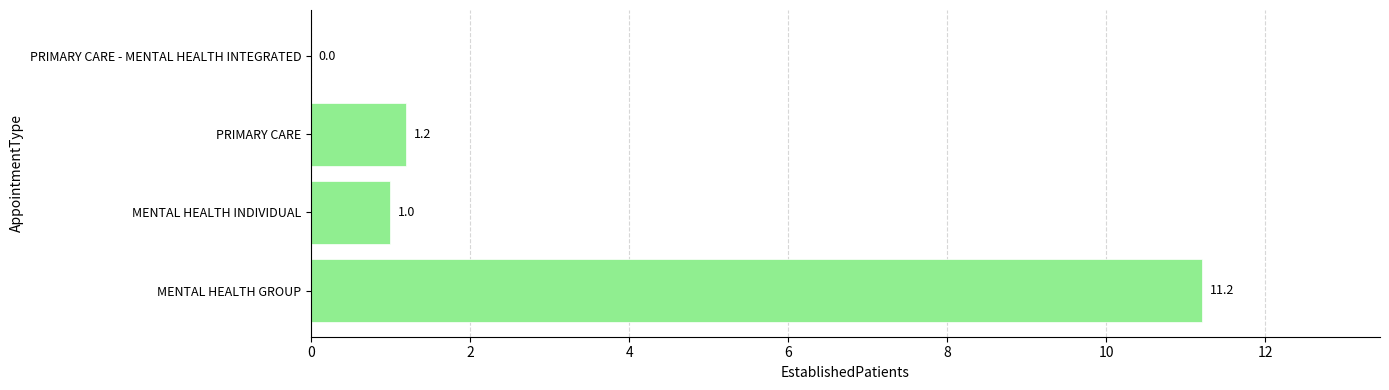

What is the maximum value shown in the chart?

11.2